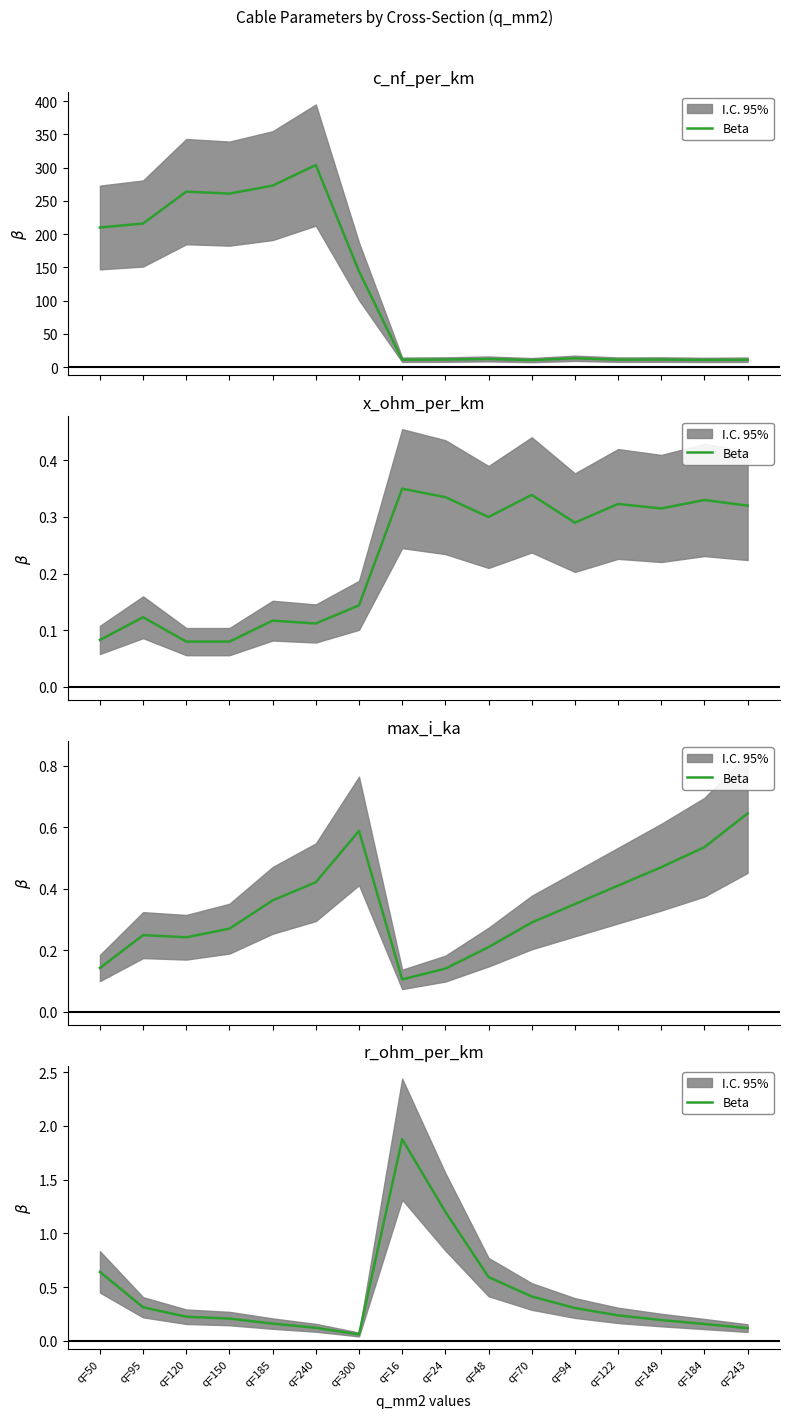

What is the average value?

0.4